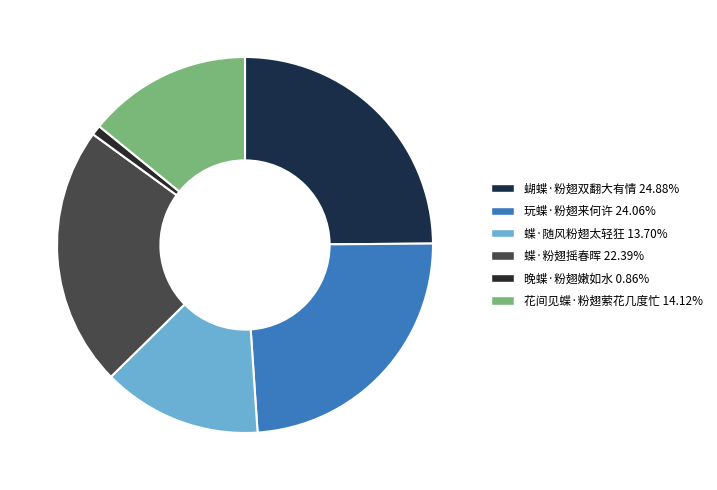

Does 花间见蝶·粉翅萦花几度忙 represent more than half of the total?

No